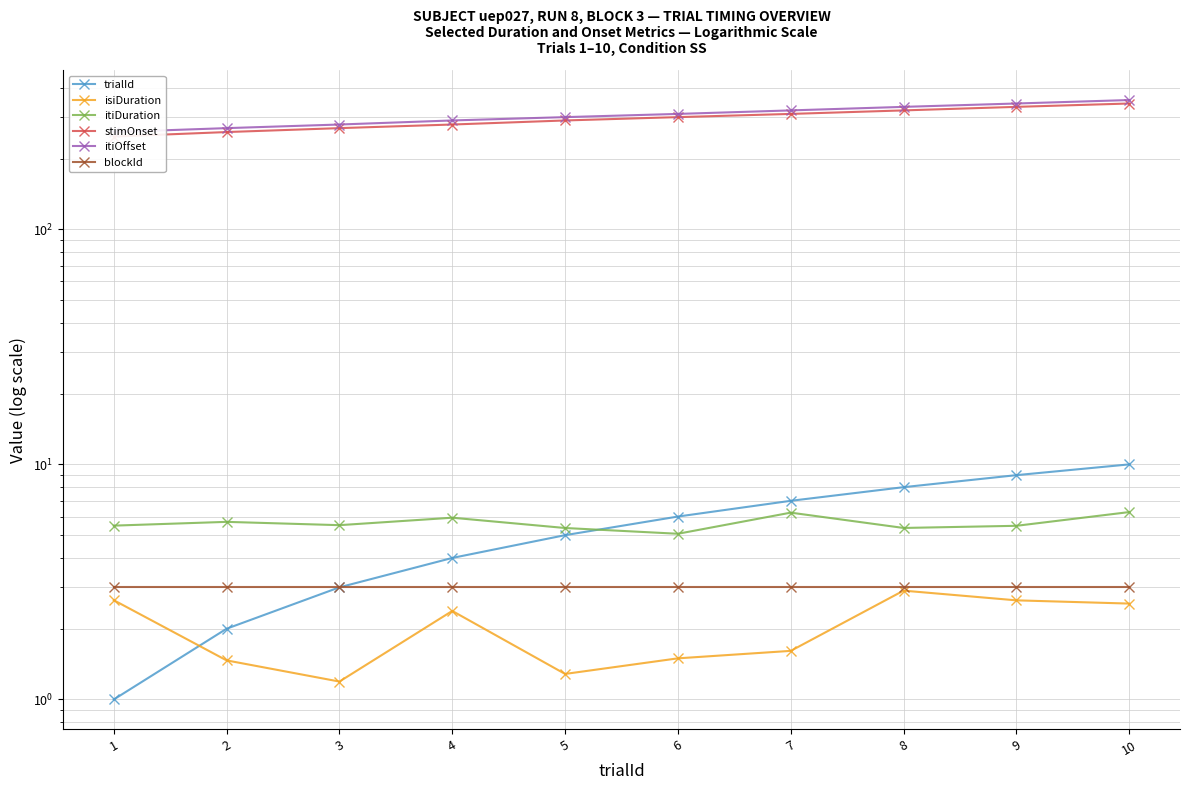

What is the minimum value shown in the chart?

1.0